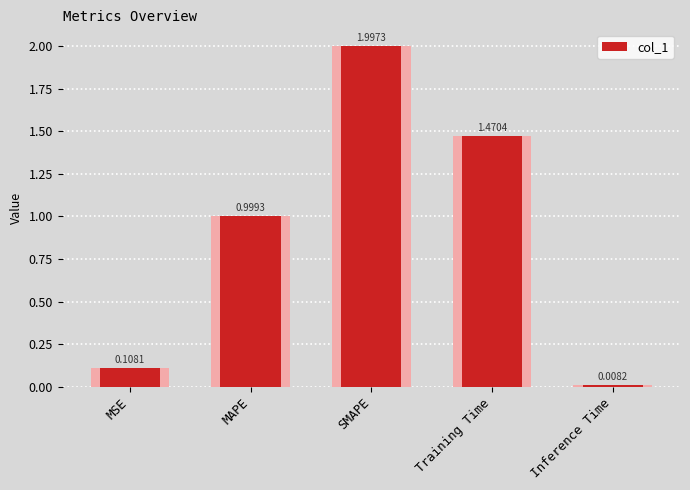

True or false: the data shows 0.1 at MSE.

True